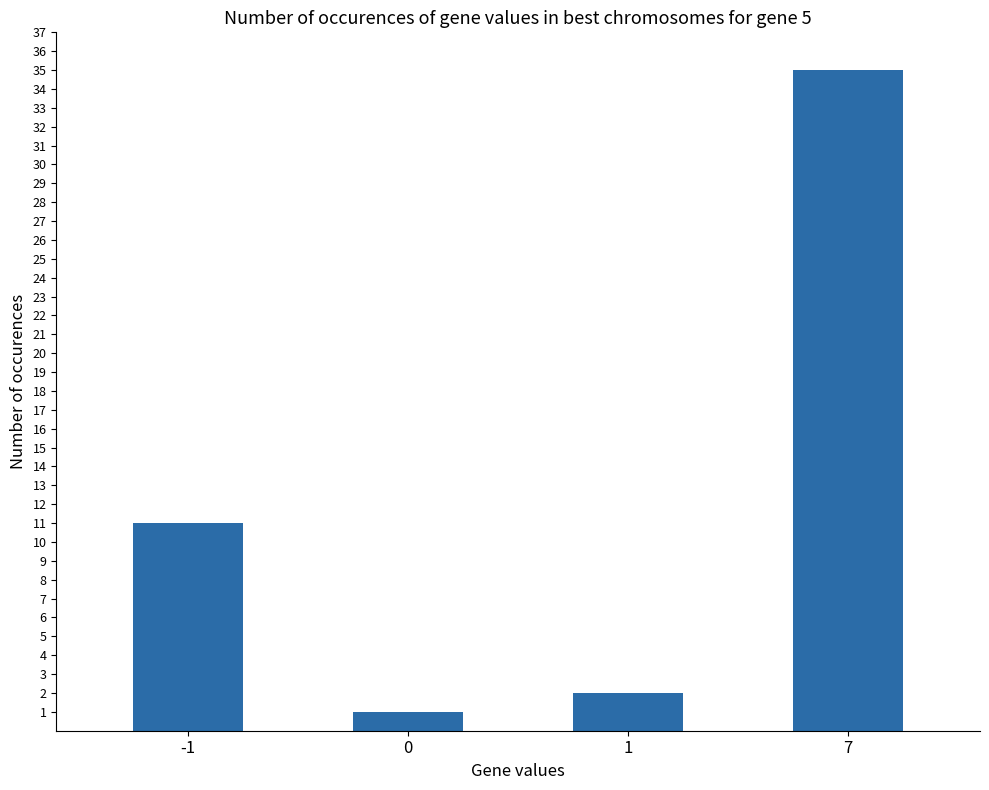

What is the value of the 1st bar from the left?

11